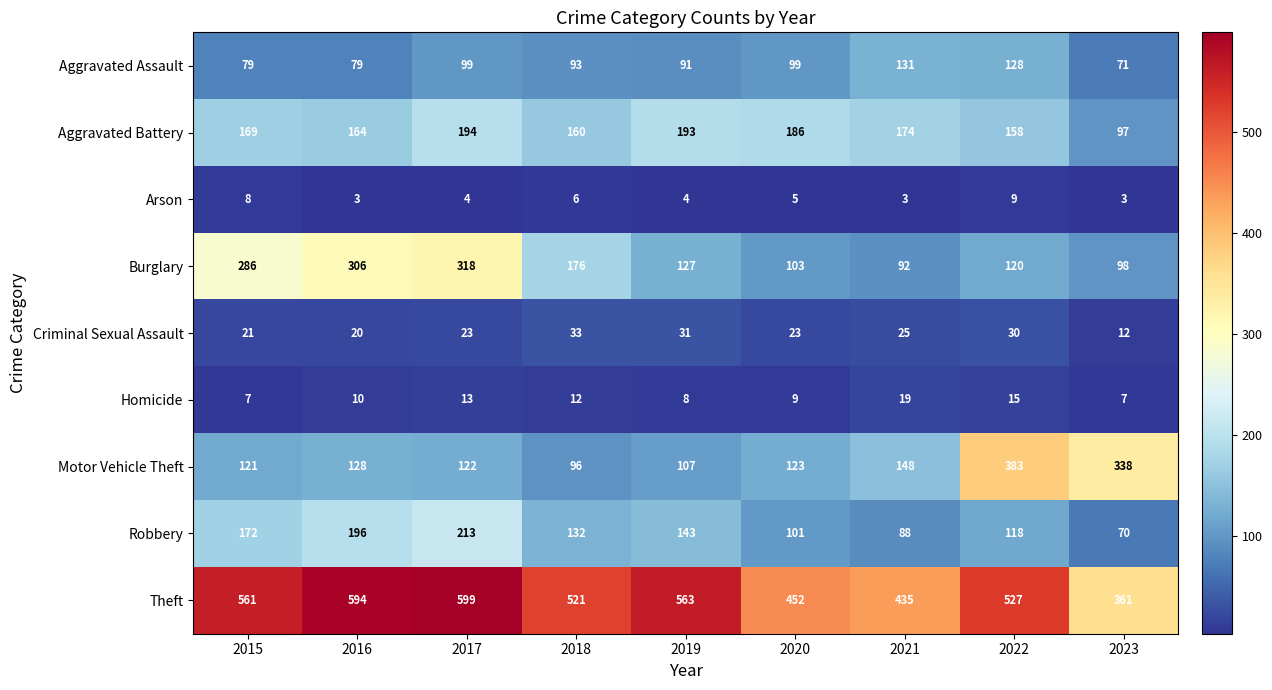

Which series has the largest total across all categories?

Theft